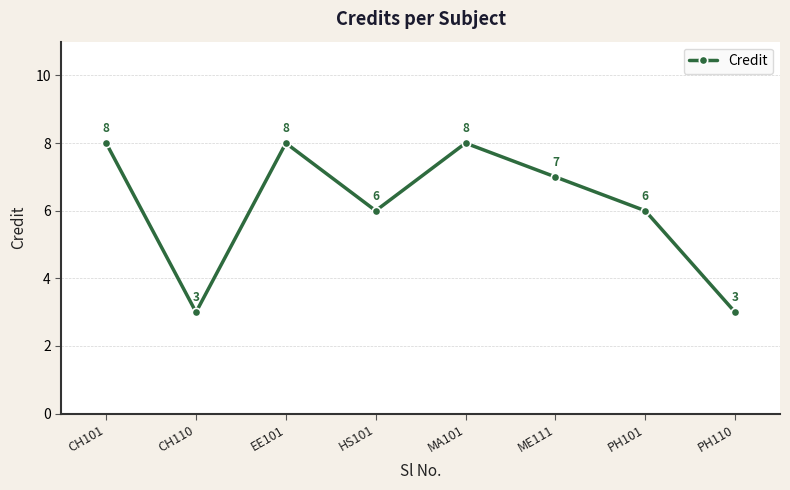

What is the ratio of the value at PH110 to the value at MA101?

0.4